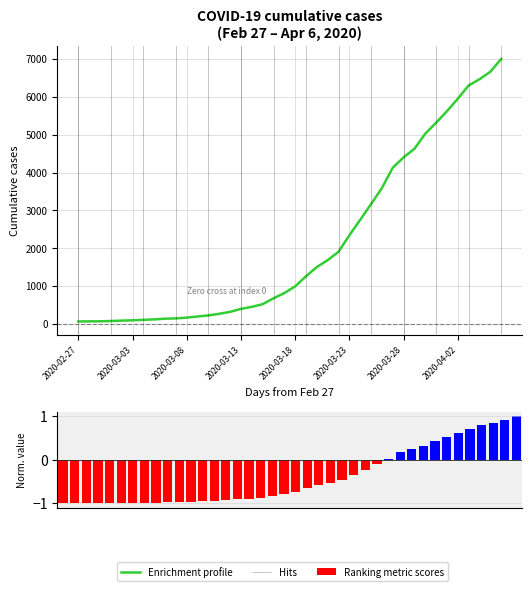

Where does the data first go above 992?

2020-03-19